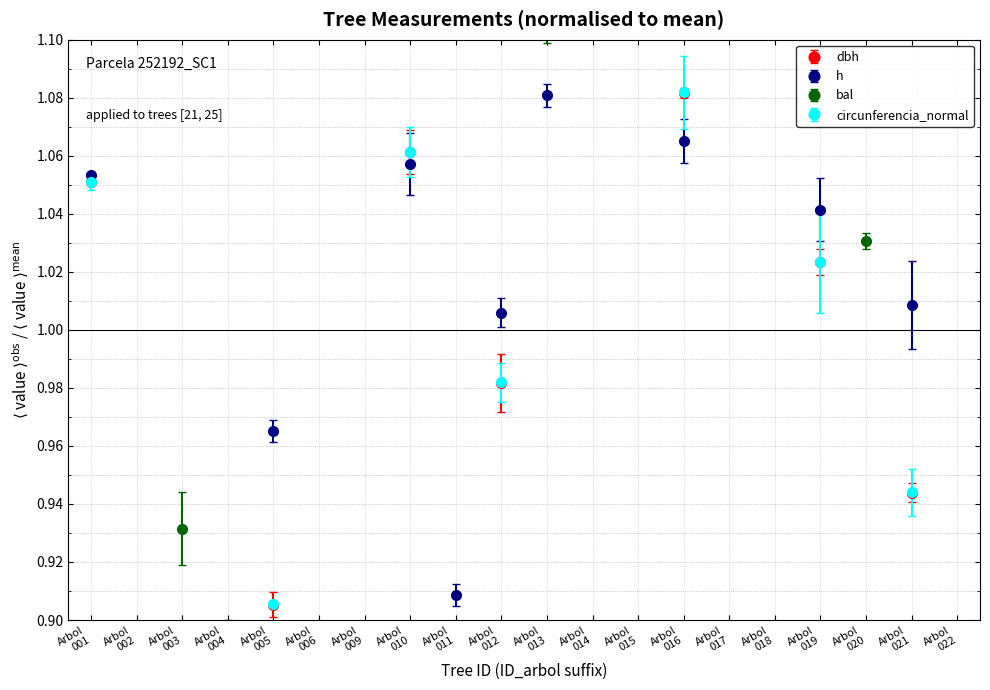

True or false: g and circunferencia_normal intersect in this chart.

False